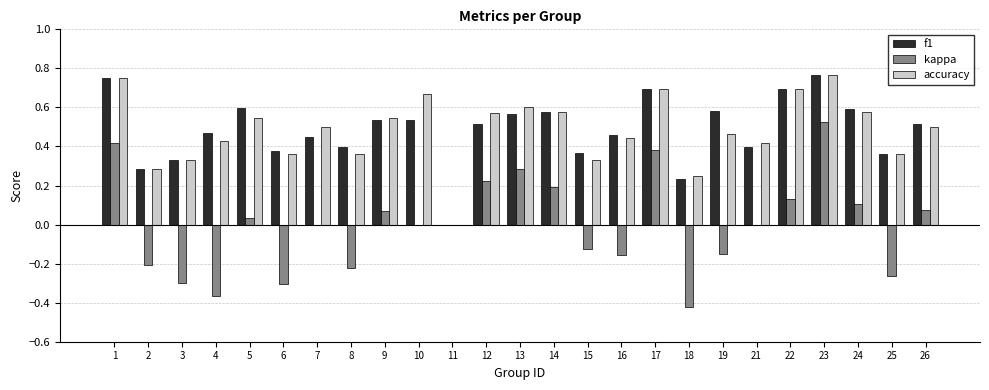

Where is f1 nearest to the value 0?

11